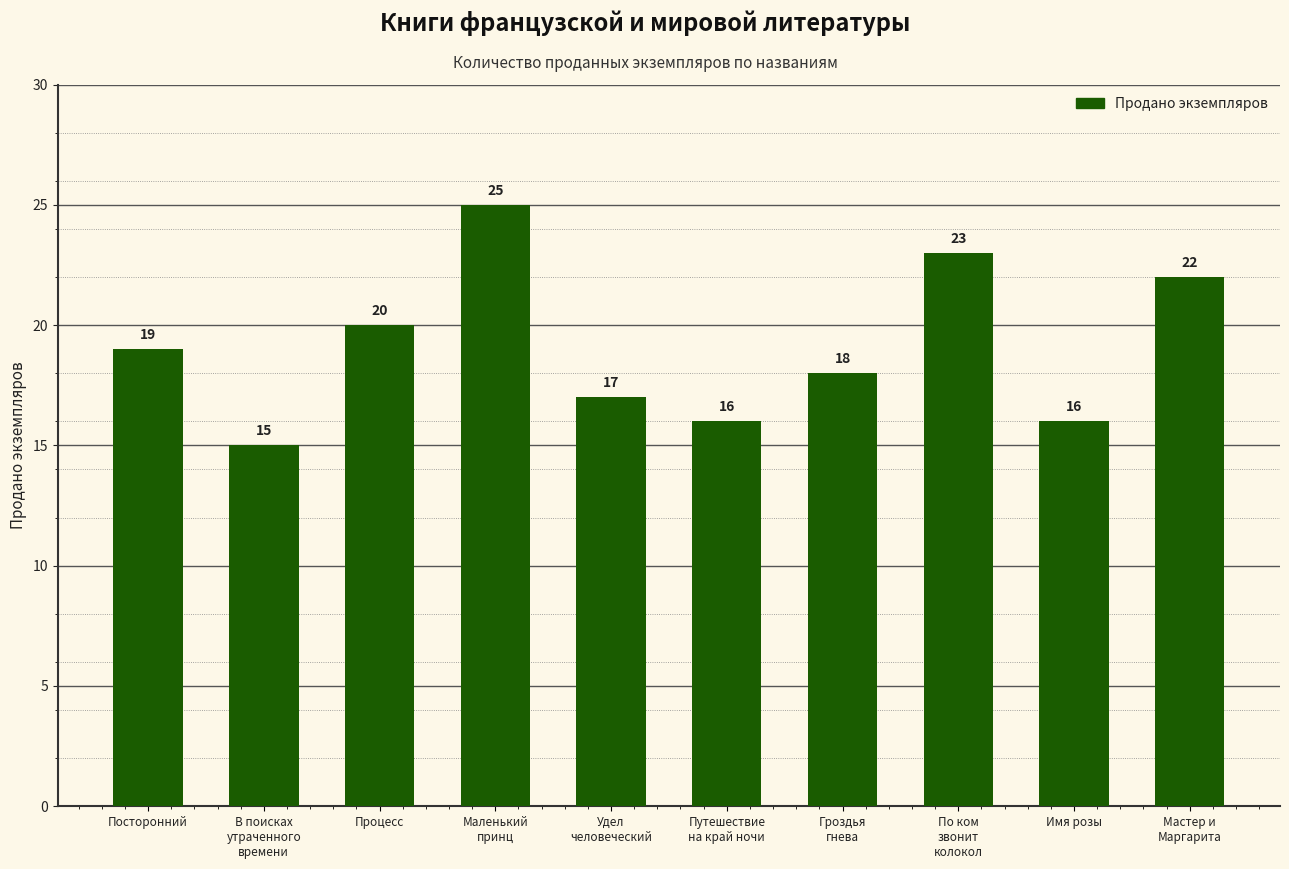

At which label is the value closest to 20?

Процесс